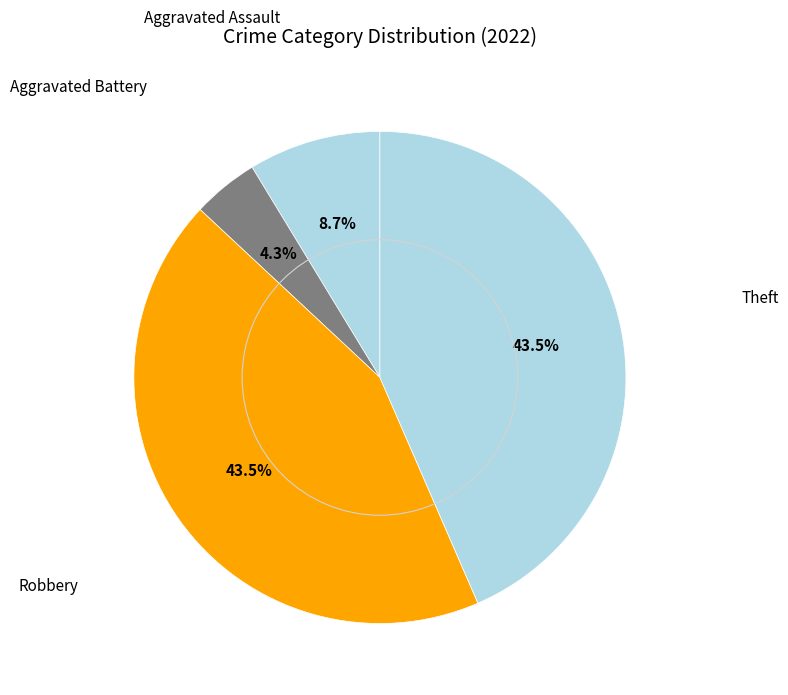

To the nearest percent, what is the difference between the Aggravated Battery and Robbery slice percentages?

39%